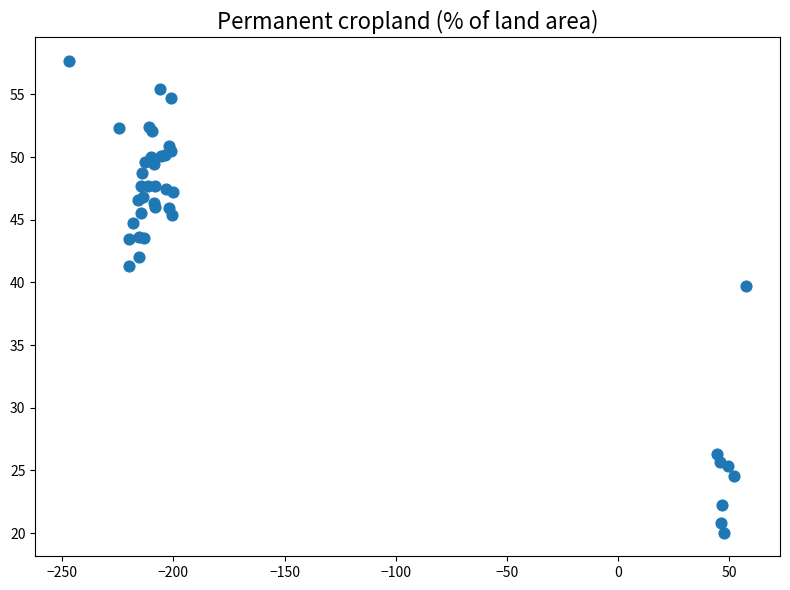

What Y value in the scatter plot is closest to 38?

39.7